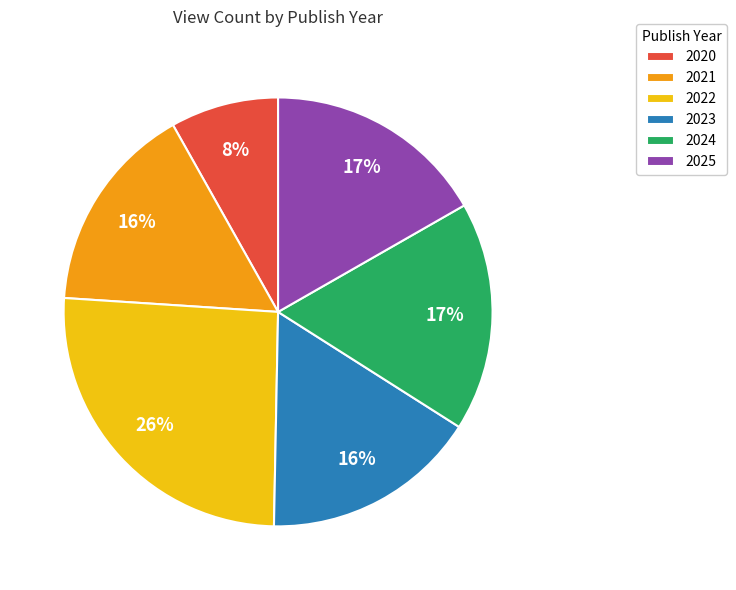

Which slice is the smallest?

2020